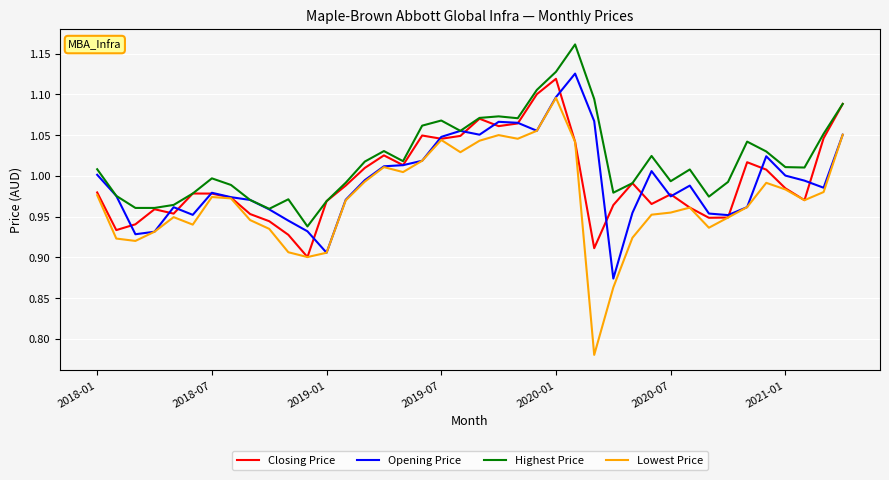

True or false: Lowest Price and Highest Price intersect in this chart.

False